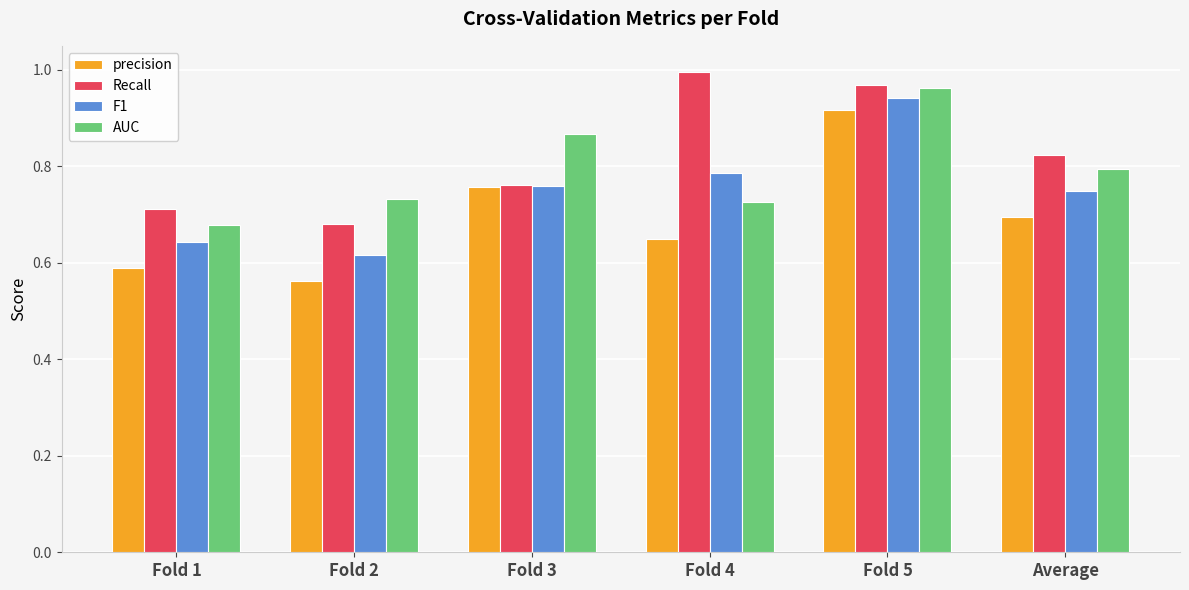

Rank the categories by Recall value from highest to lowest.

Fold 4, Fold 5, Average, Fold 3, Fold 1, Fold 2